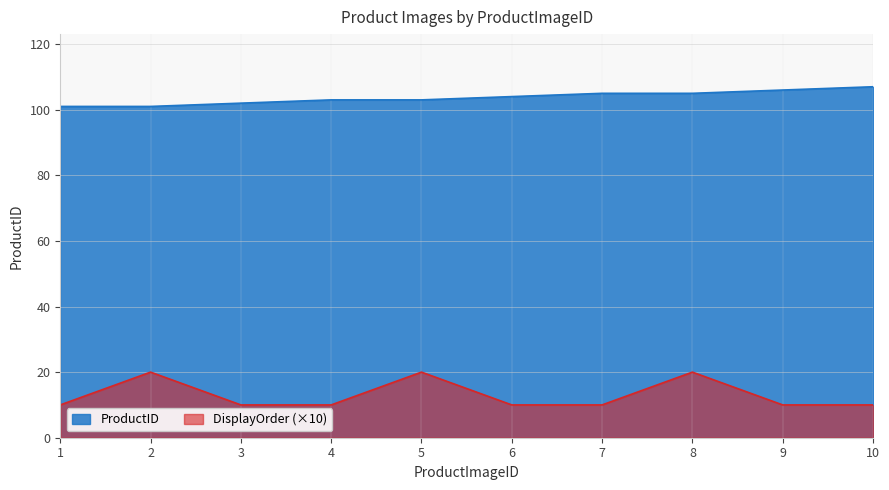

Rank the series by their average value, from lowest to highest.

DisplayOrder (×10), ProductID